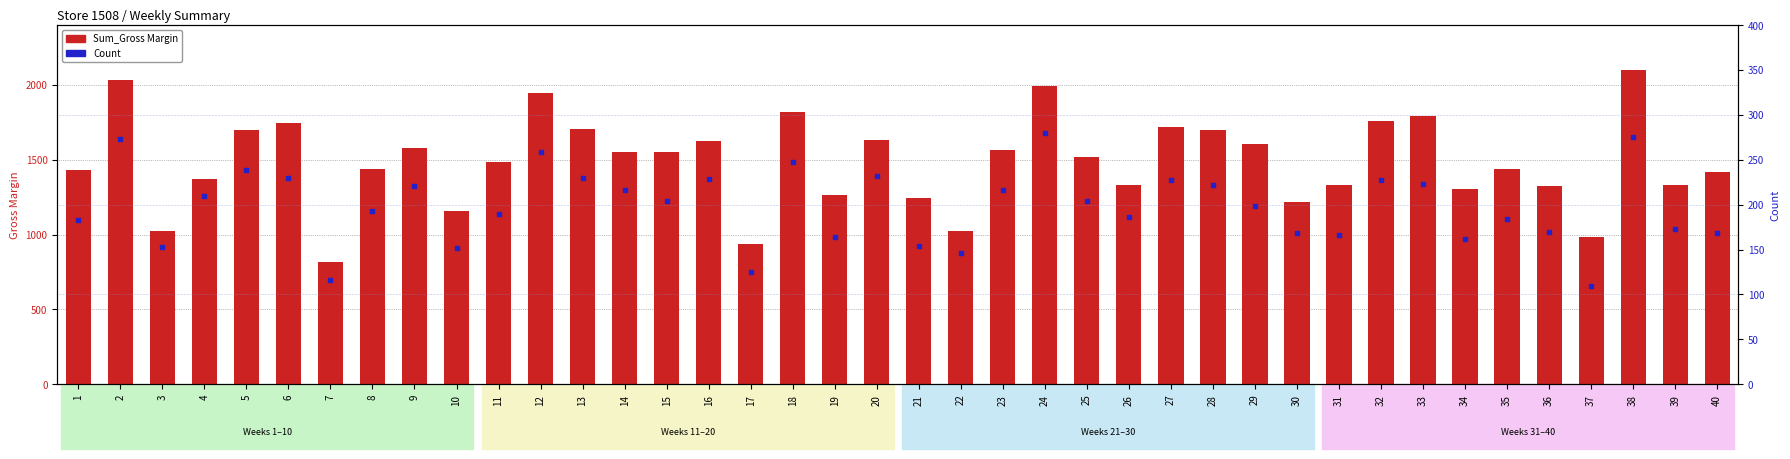

At which category is the sum across all series the highest?

38